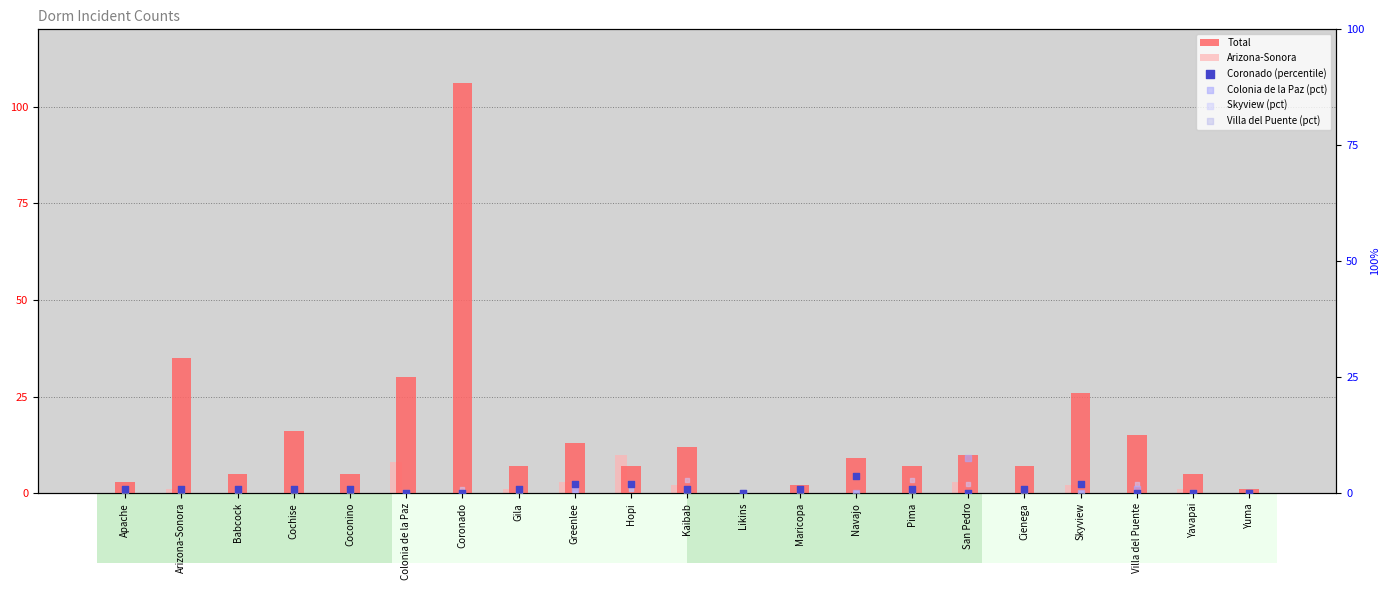

Which series has the widest spread of Y values?

Total